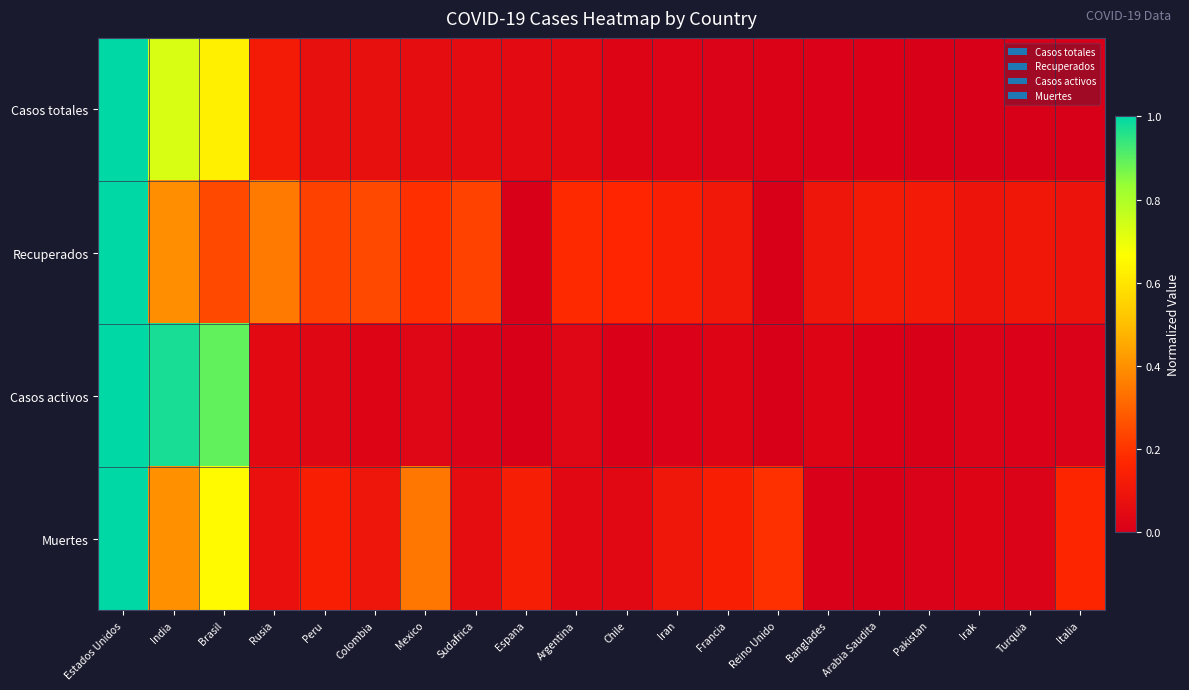

At how many categories does at least one series exceed 0?

20